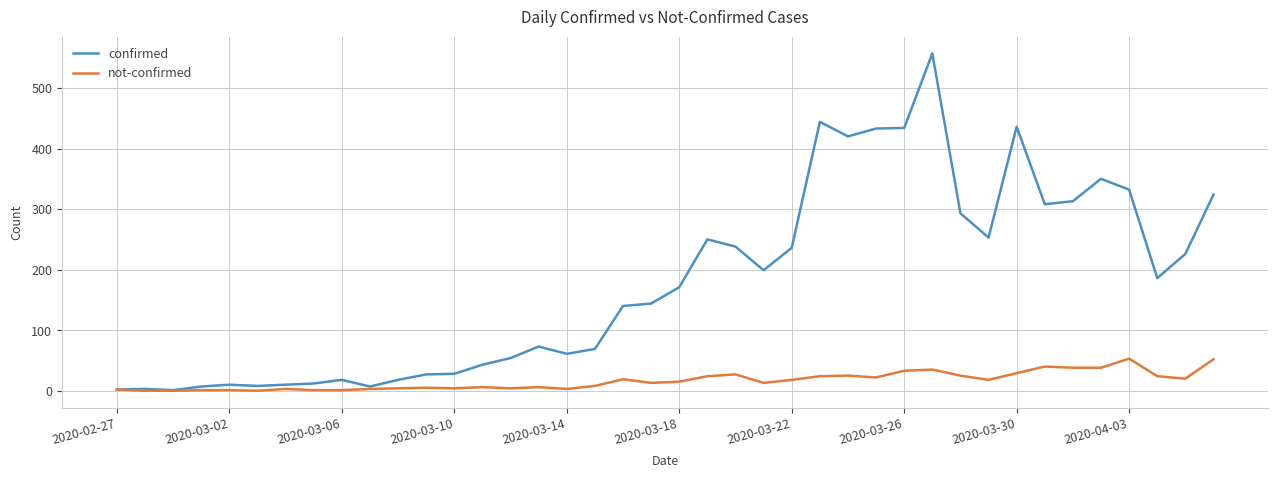

Which series has the largest range (max minus min)?

confirmed